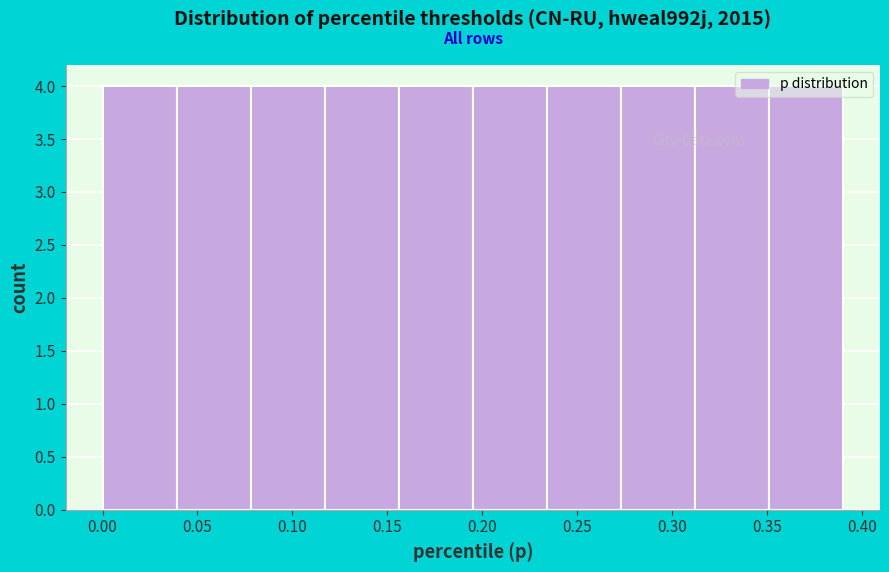

How tall is the bar that spans 0.000 to 0.039 on the x-axis? Neither the bar edges nor the heights are printed on the chart, so give them approximately, as read against the axes.

4